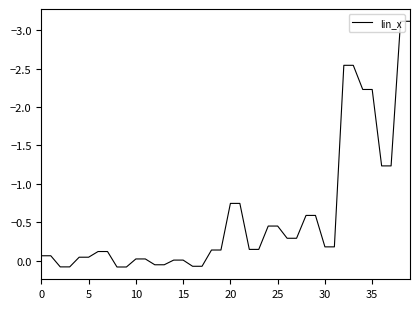

What is the smallest value displayed?

-3.1